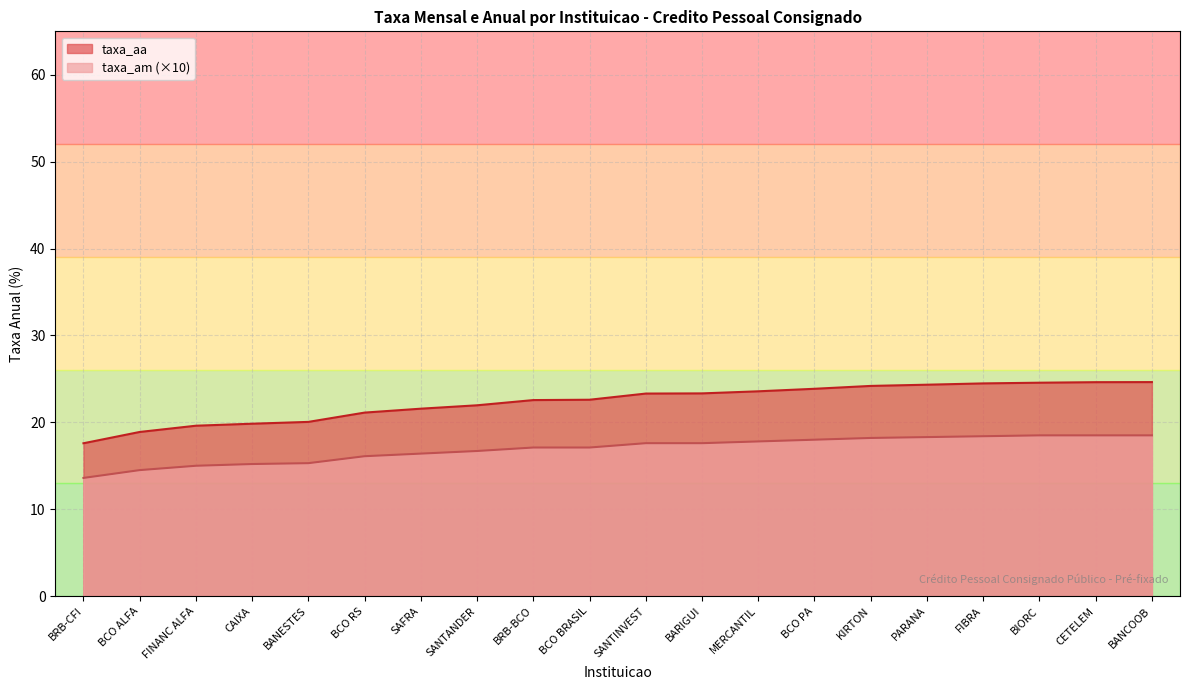

True or false: taxa_am and taxa_aa intersect in this chart.

False